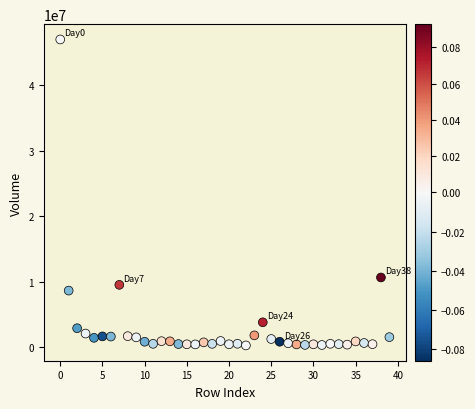

What Y value in the scatter plot is closest to 23607570?

10640854